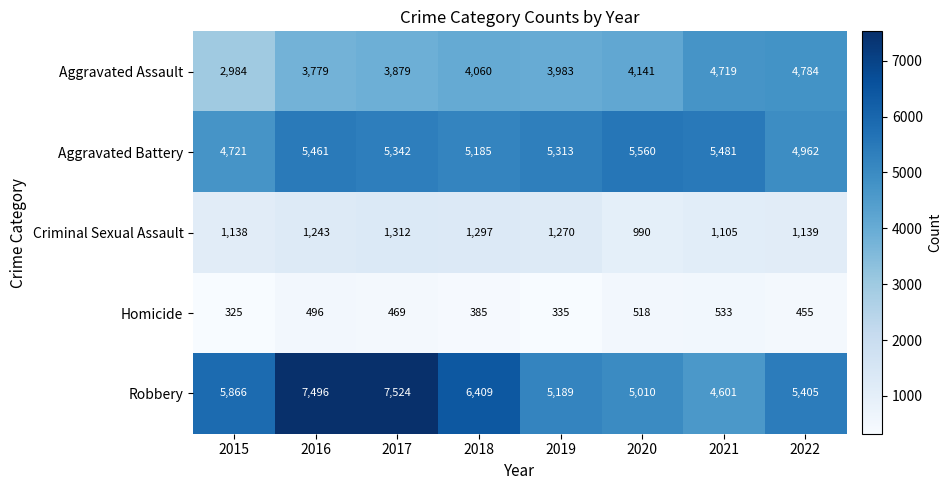

What is the sum of all Robbery values?

47500